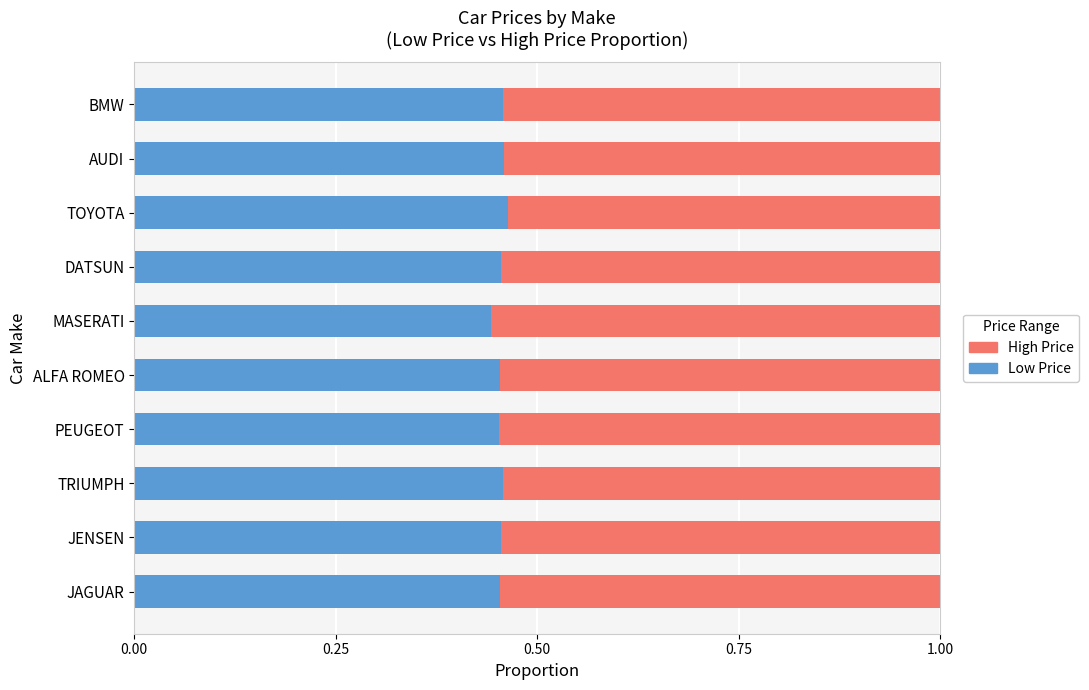

What is the total value across all series at AUDI?

1.0